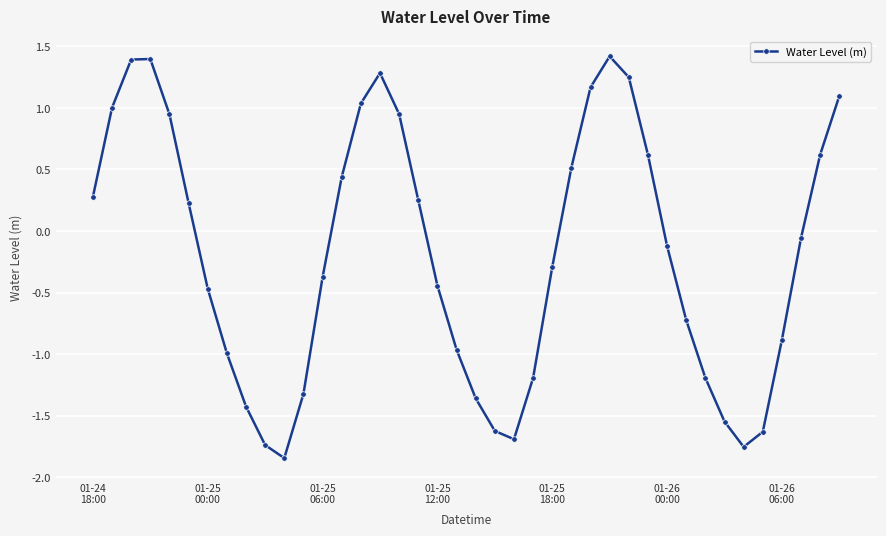

What is the average value?

-0.2